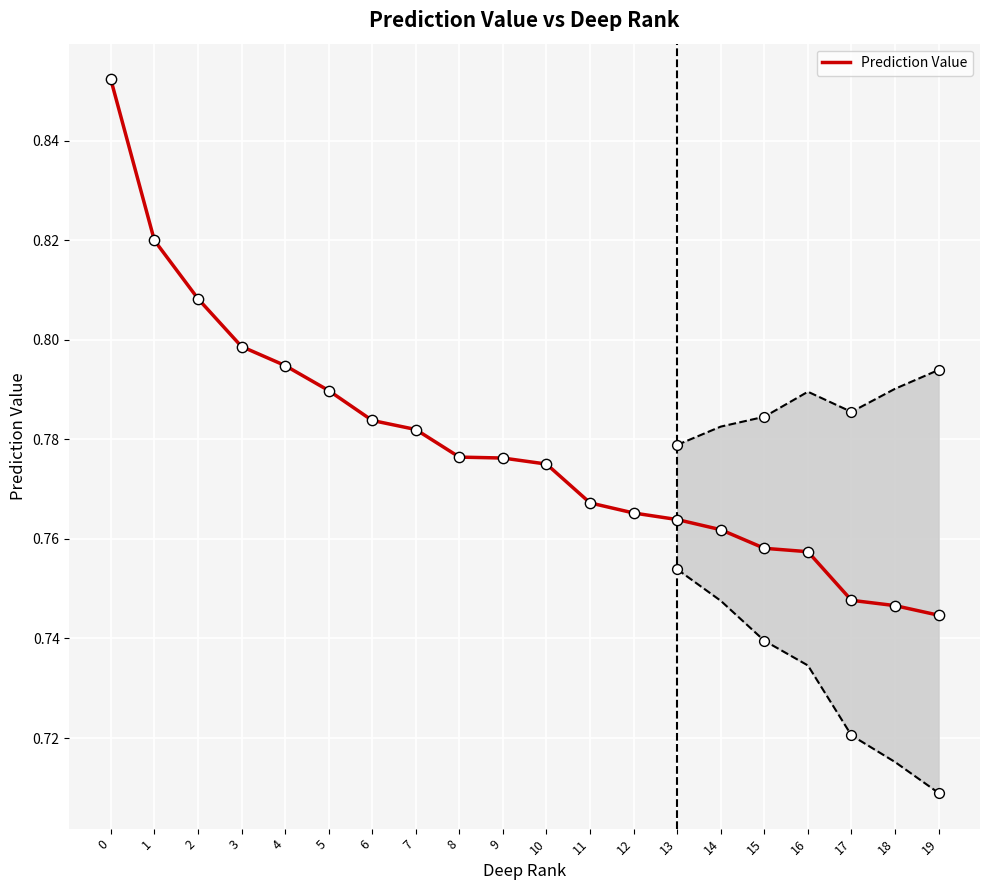

Which has a higher value, 6 or 2?

2